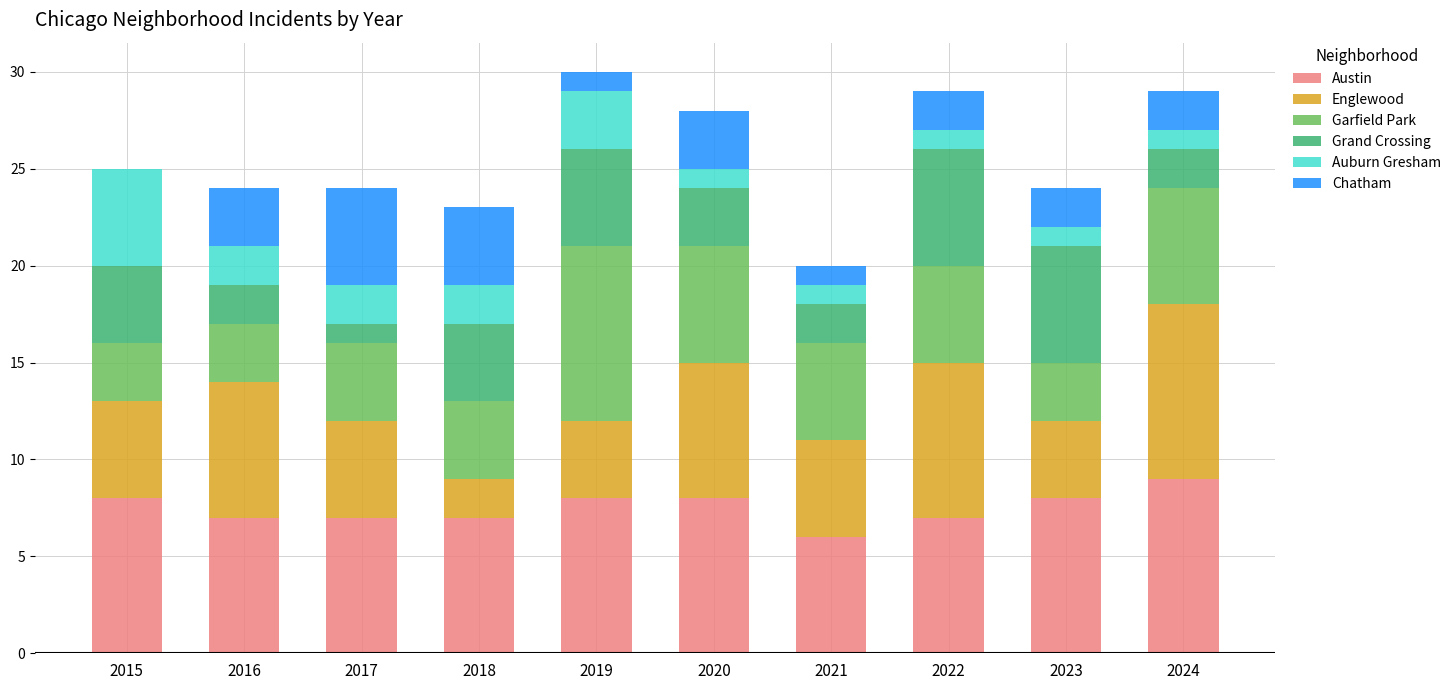

What is the total value across all series at 2024?

29